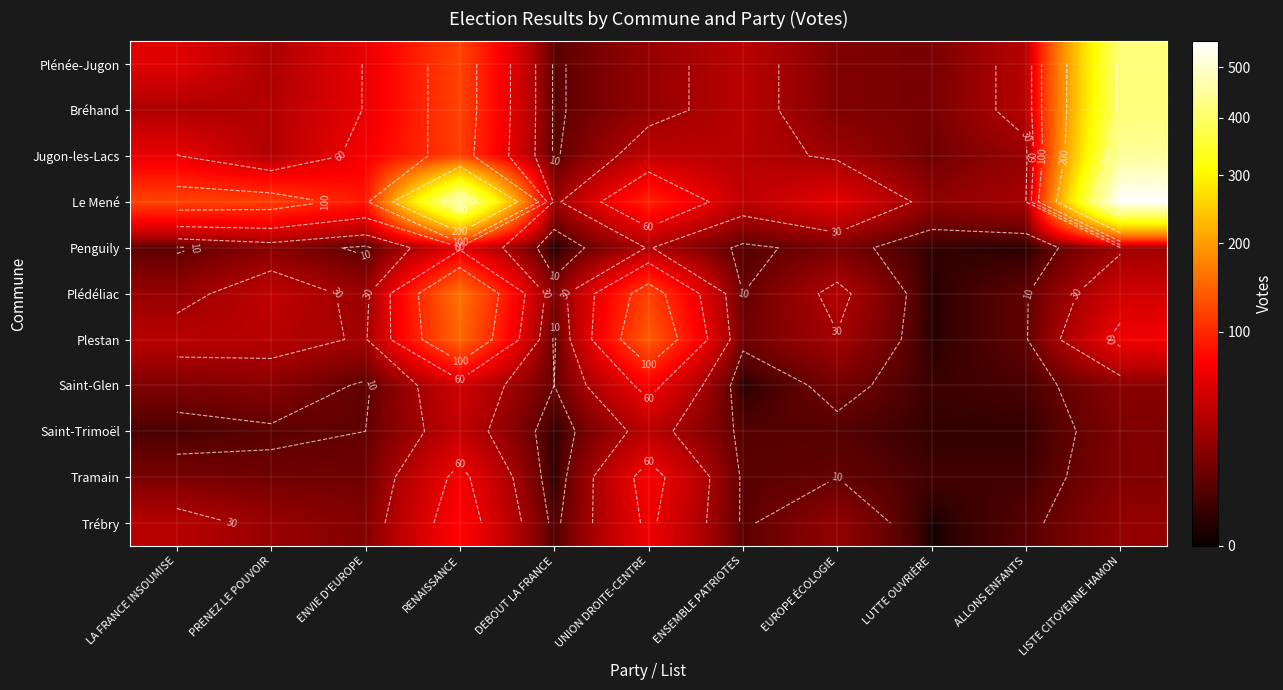

Is the value of Trébry at PRENEZ LE POUVOIR greater than the value of Tramain at PRENEZ LE POUVOIR?

Yes